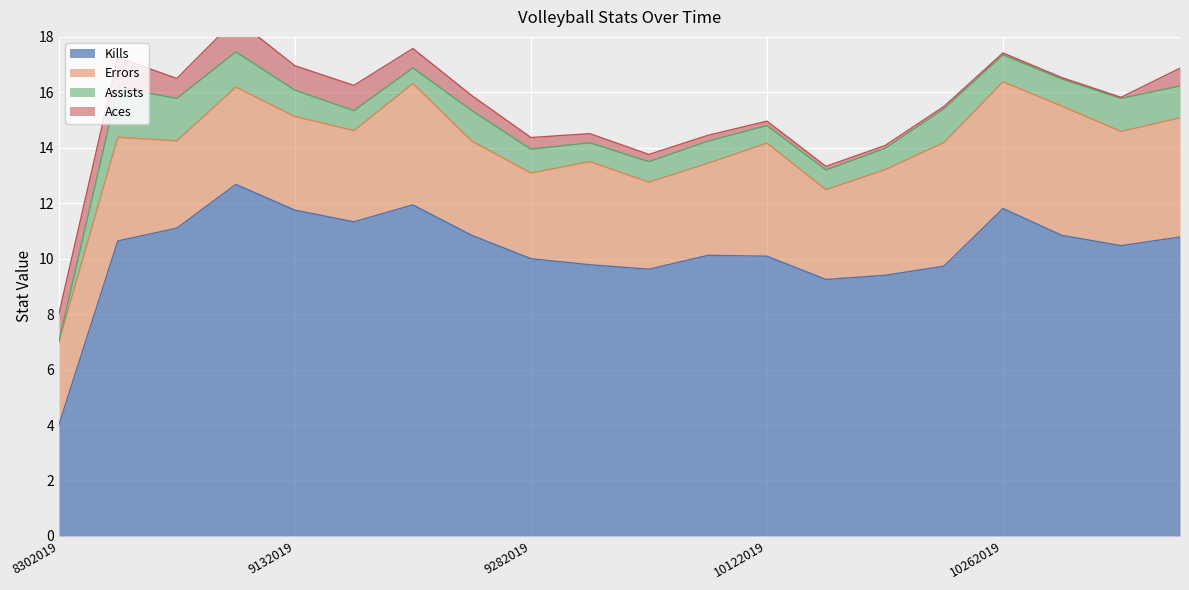

At which label does Kills reach its minimum?

8302019